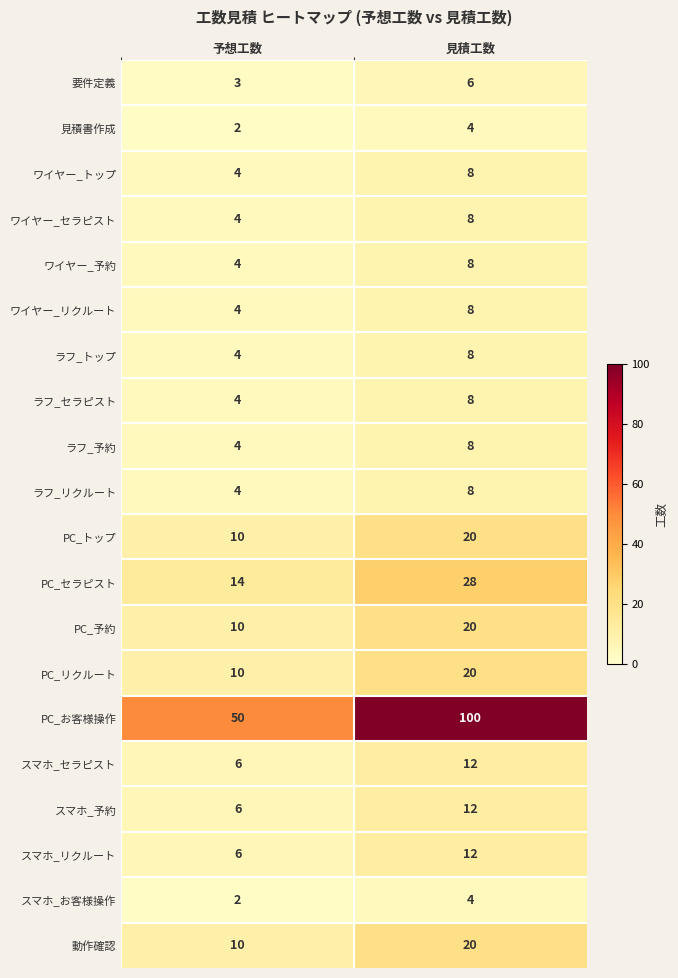

Which series changed the most between 予想工数 and 見積工数?

PC_お客様操作